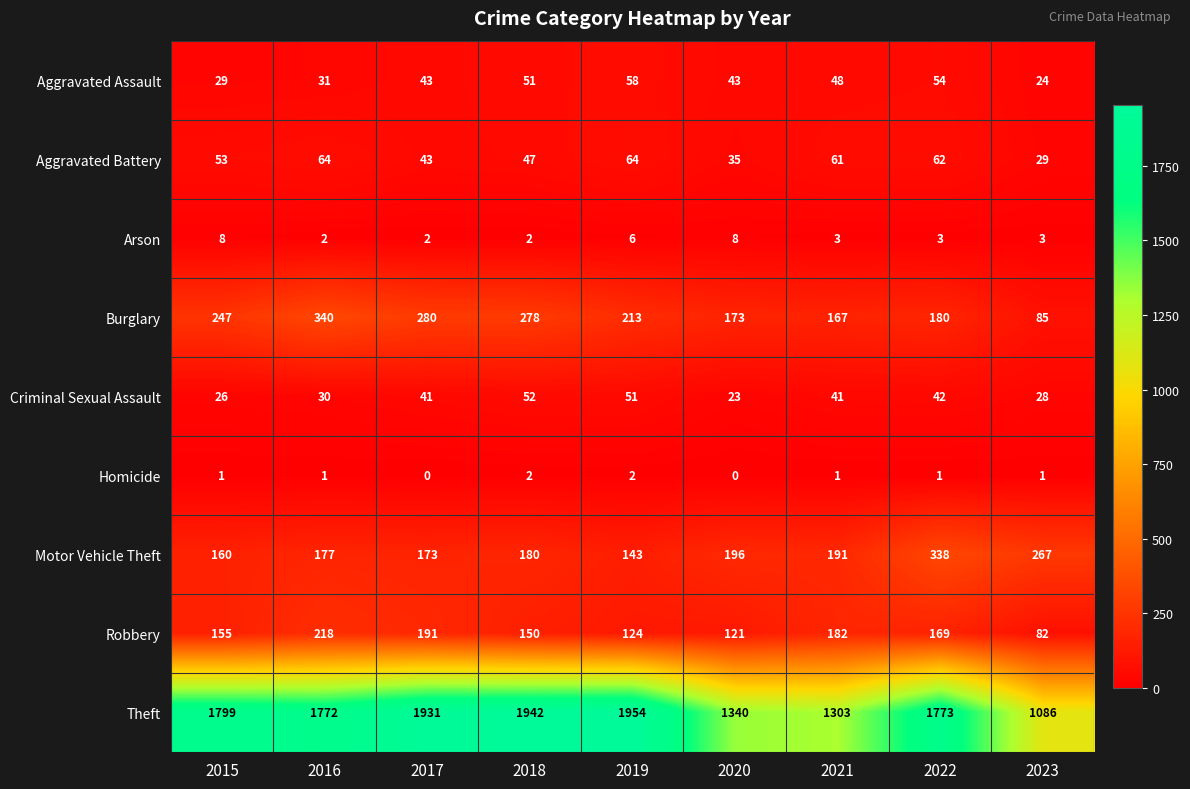

Rank the series by their maximum value, from lowest to highest.

Homicide, Arson, Criminal Sexual Assault, Aggravated Assault, Aggravated Battery, Robbery, Motor Vehicle Theft, Burglary, Theft